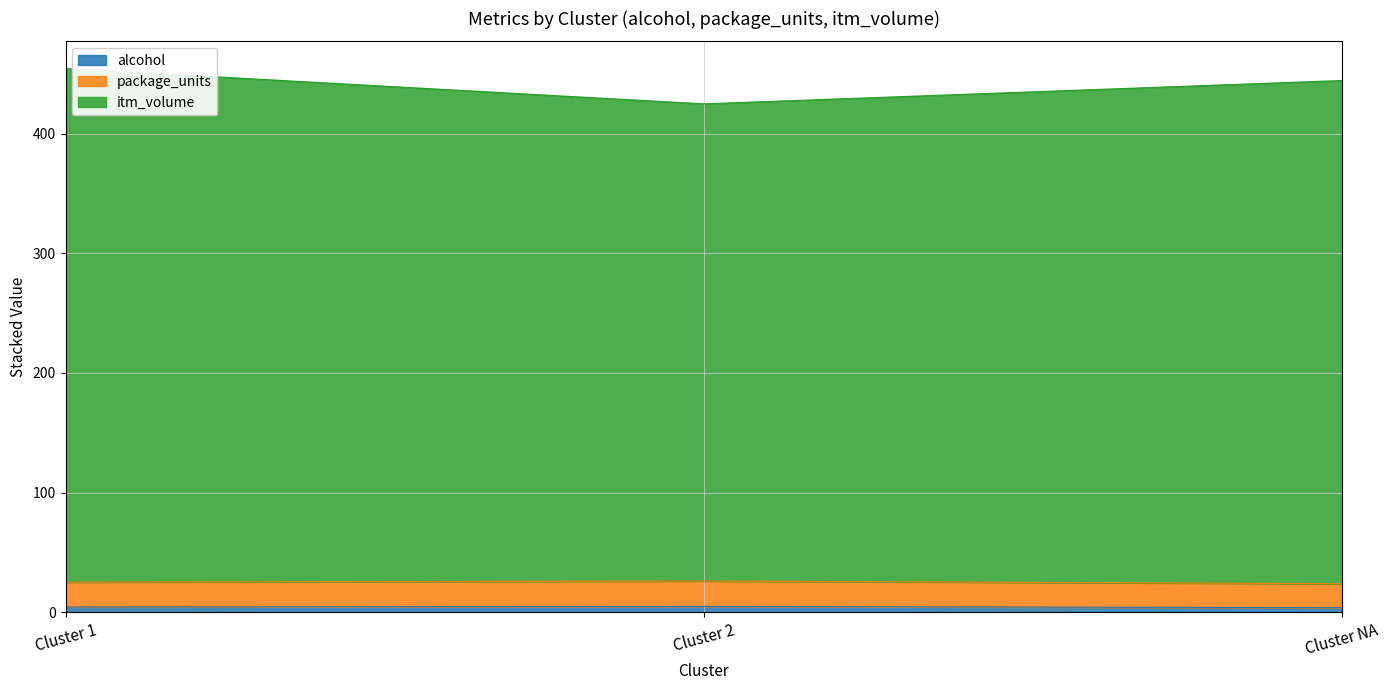

Count the number of data series in this chart.

3